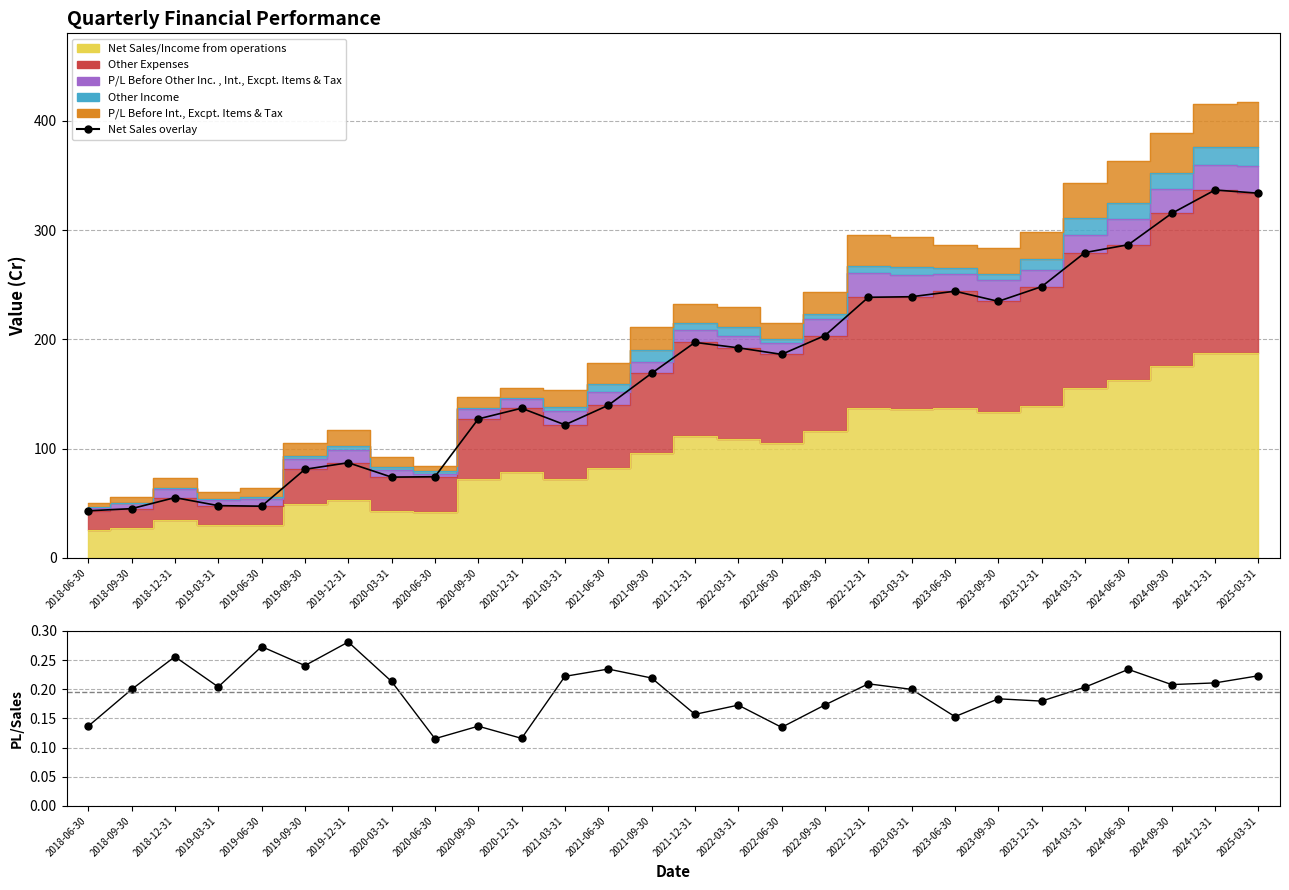

Between 2022-12-31 and 2023-06-30, which is larger?

2023-06-30